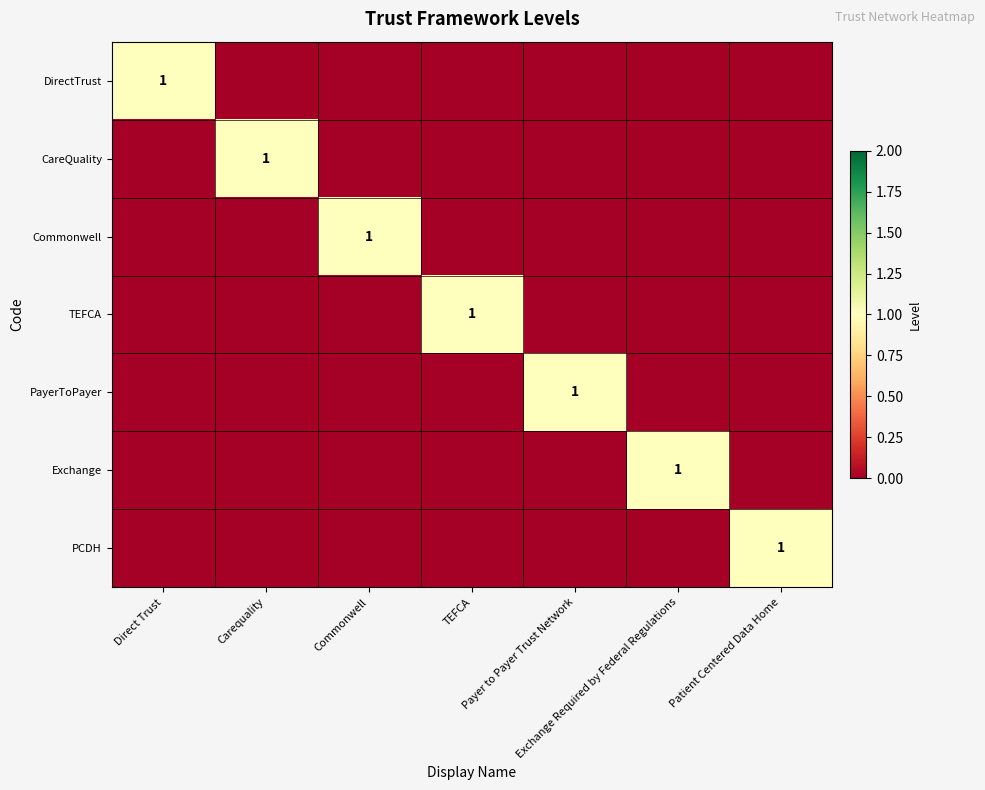

What is the spread (max minus min) of values at Direct Trust?

1